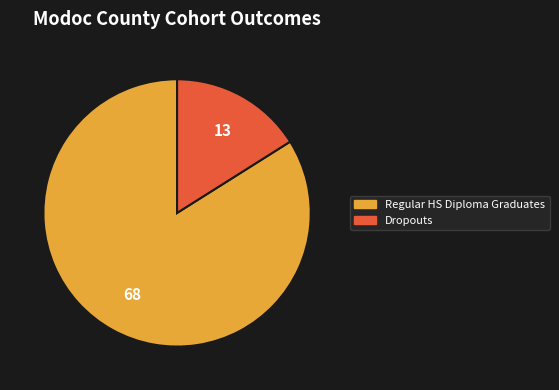

How many segments does this pie chart have?

2